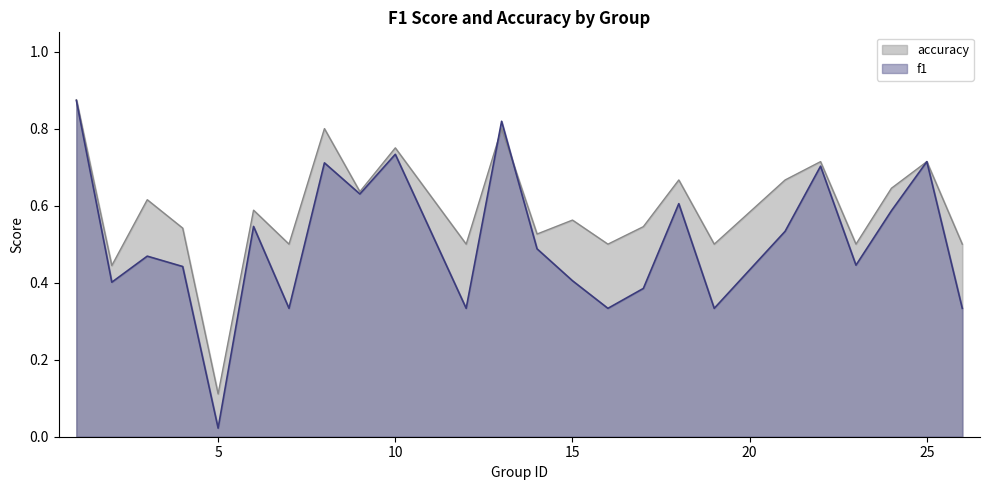

At which category is the sum across all series the highest?

1